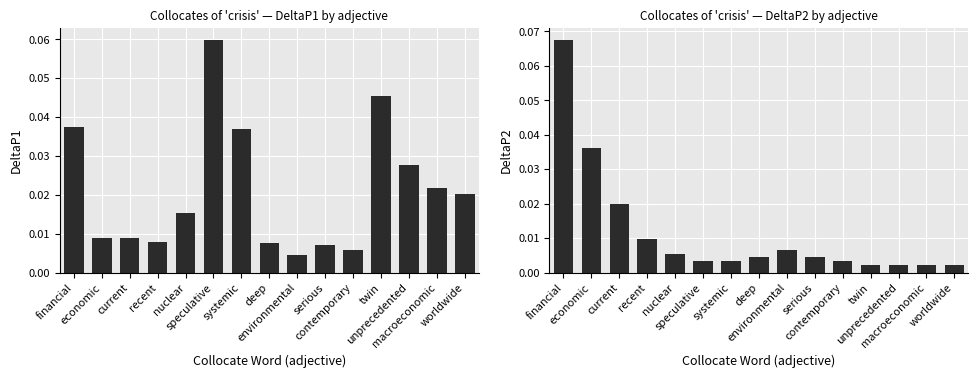

What is the difference between the maximum and minimum values in the DeltaP1 series?

0.1